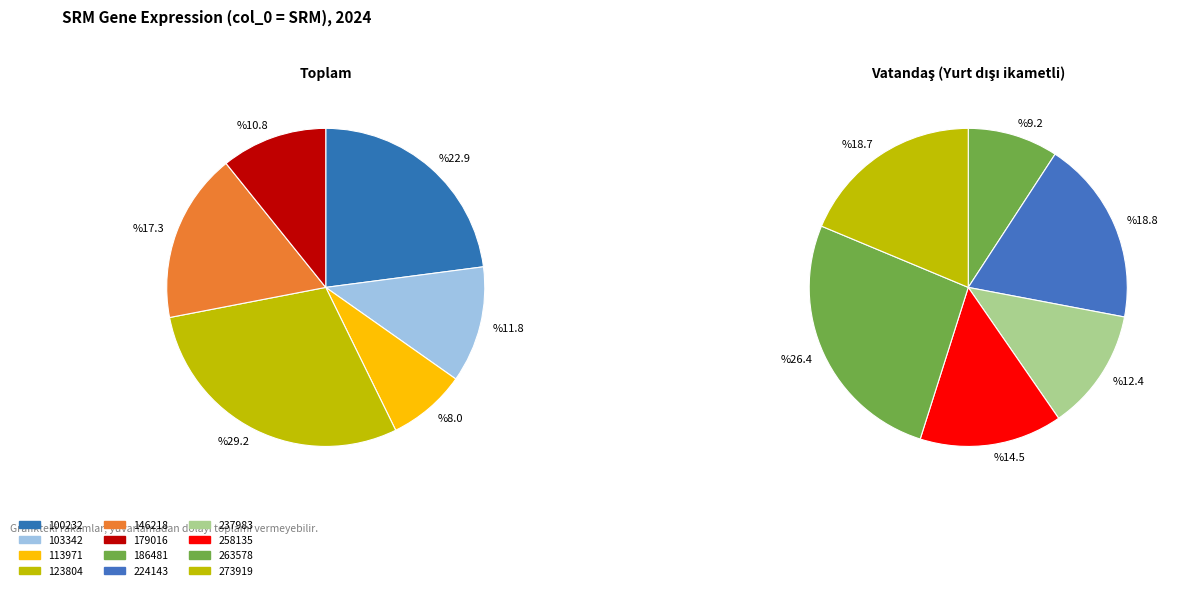

Does any single category account for the majority?

No